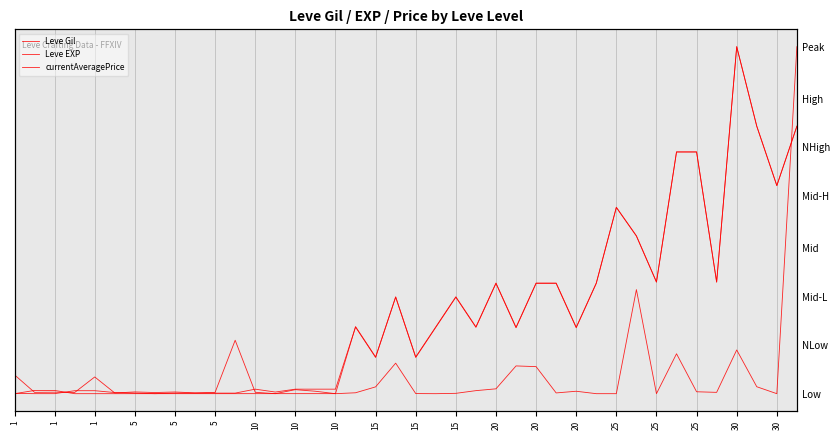

Reading left to right, list all the values displayed in this chart.

Leve Gil: 0.0	0.0	0.0	0.0	0.0	0.0	0.0	0.0	0.0	0.0	0.0	0.0	0.0	0.0	0.0	0.0	0.0	0.2	0.1	0.3	0.1	0.2	0.3	0.2	0.3	0.2	0.3	0.3	0.2	0.3	0.5	0.5	0.3	0.7	0.7	0.3	1.0	0.8	0.6	0.8
Leve EXP: 0.0	0.0	0.0	0.0	0.0	0.0	0.0	0.0	0.0	0.0	0.0	0.0	0.0	0.0	0.0	0.0	0.0	0.2	0.1	0.3	0.1	0.2	0.3	0.2	0.3	0.2	0.3	0.3	0.2	0.3	0.5	0.5	0.3	0.7	0.7	0.3	1.0	0.8	0.6	0.8
currentAveragePrice: 0.1	0.0	0.0	0.0	0.0	0.0	0.0	0.0	0.0	0.0	0.0	0.2	0.0	0.0	0.0	0.0	0.0	0.0	0.0	0.1	0.0	0.0	0.0	0.0	0.0	0.1	0.1	0.0	0.0	0.0	0.0	0.3	0.0	0.1	0.0	0.0	0.1	0.0	0.0	1.0